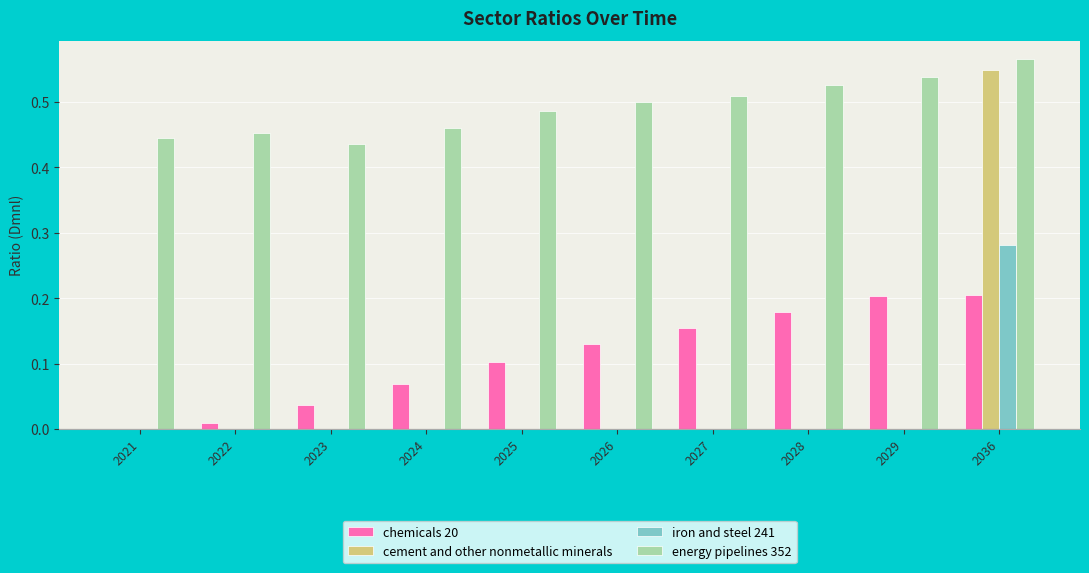

Is the value of chemicals 20 at 2023 greater than the value of energy pipelines 352 at 2027?

No